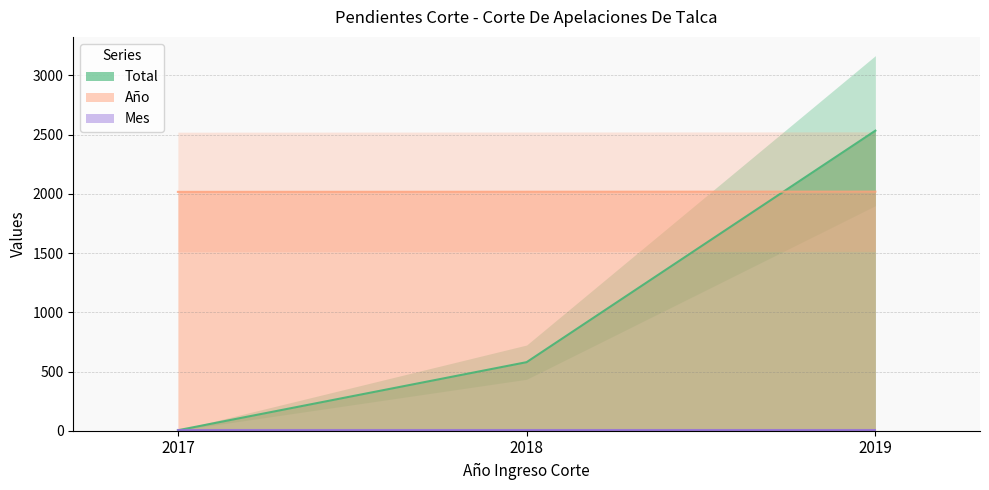

Rank the series by their average value, from highest to lowest.

Año, Total